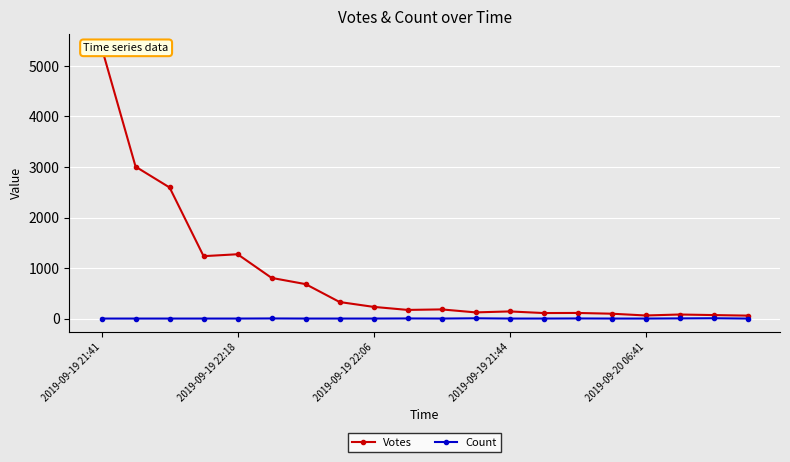

List the series in order of their overall mean, highest first.

Votes, Count